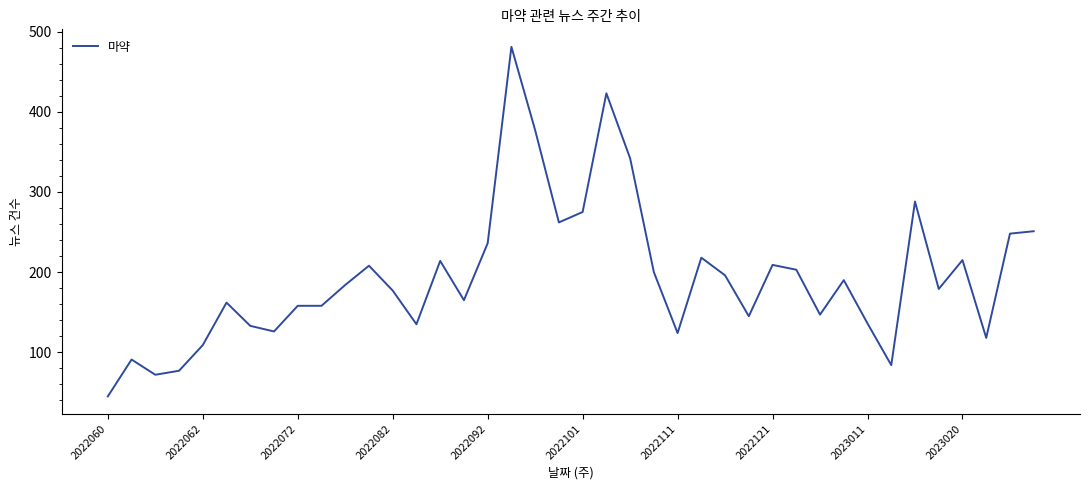

How many lines are shown in the chart?

1